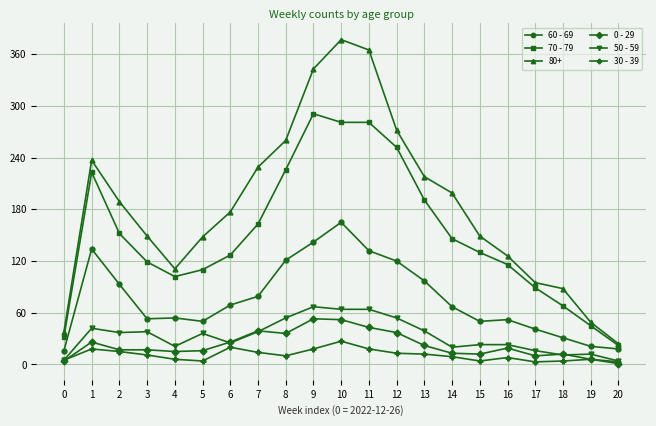

True or false: 50 - 59 and 60 - 69 cross at least once.

False